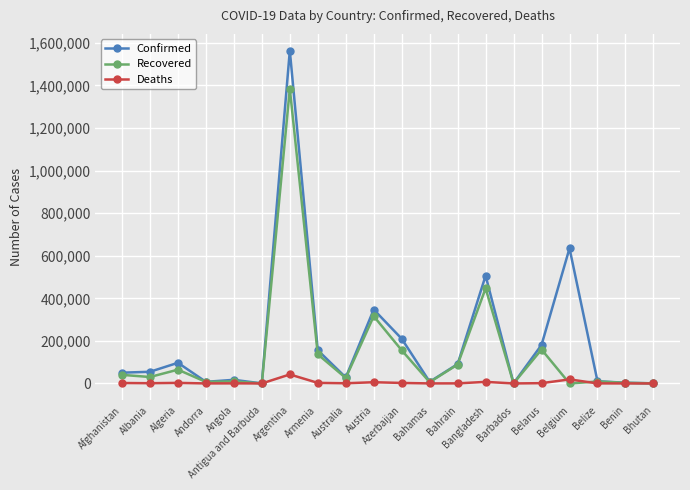

Rank the series by their average value, from lowest to highest.

Deaths, Recovered, Confirmed